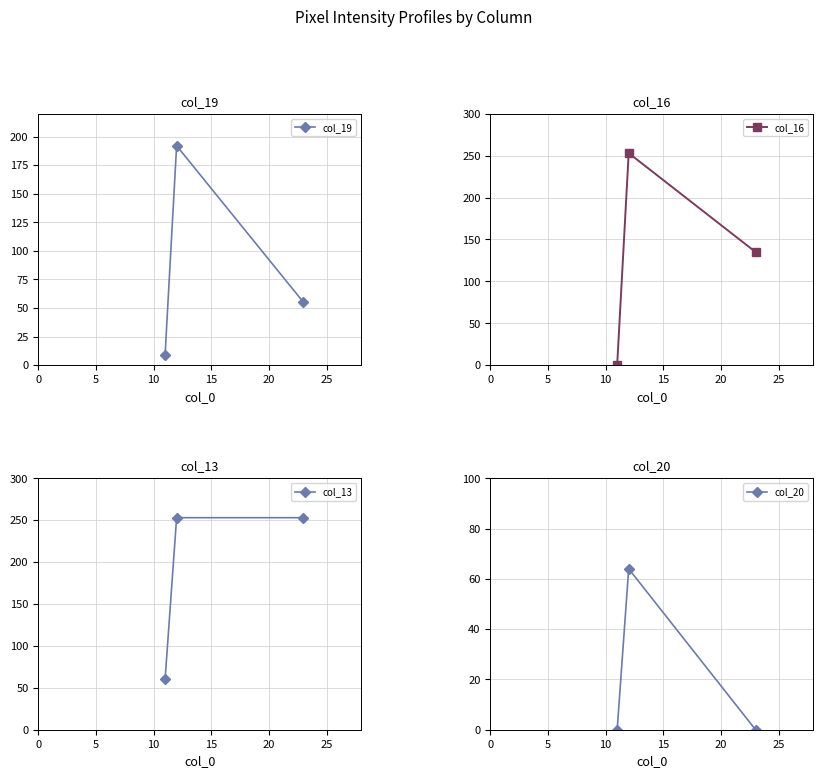

Reading left to right, transcribe all the data shown in this chart.

col_19: 9	192	55
col_16: 0	253	135
col_13: 60	253	253
col_20: 0	64	0